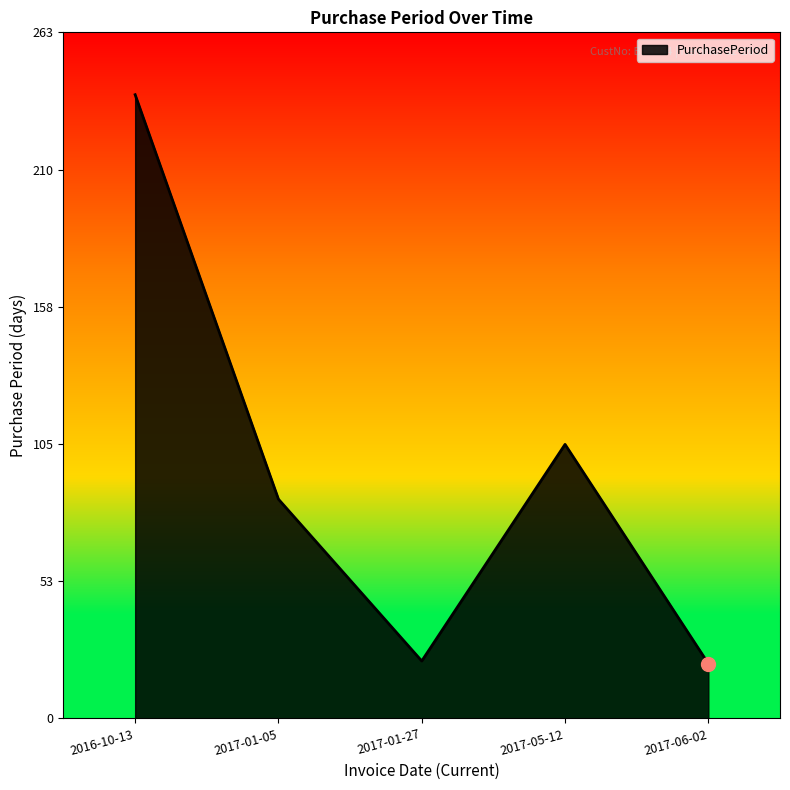

Where is the data nearest to the value 130?

2017-05-12